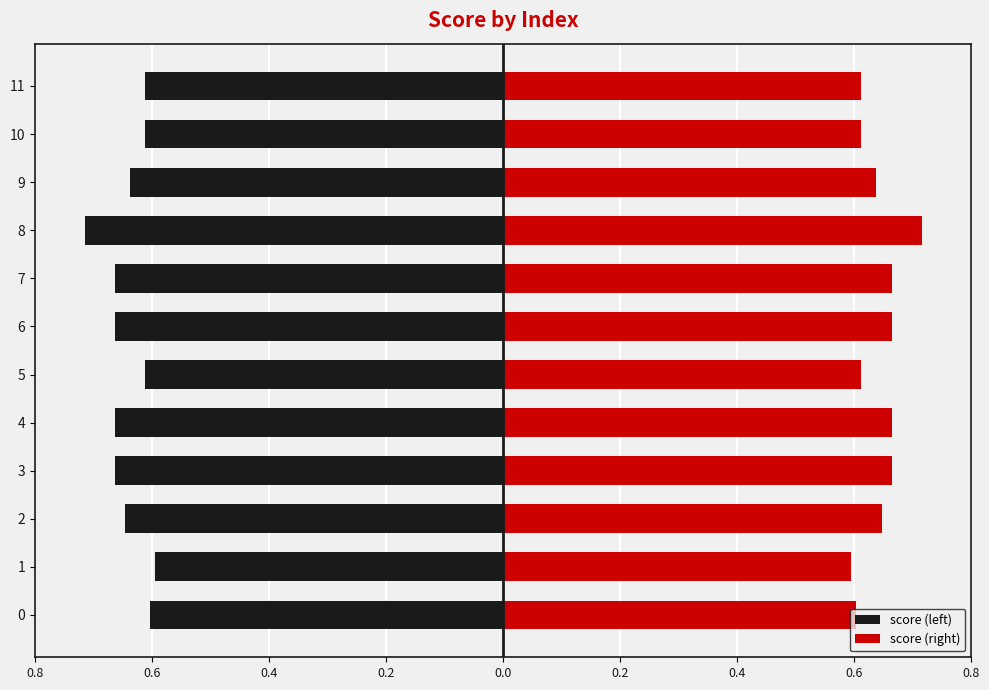

What is the minimum value shown in the chart?

-0.7